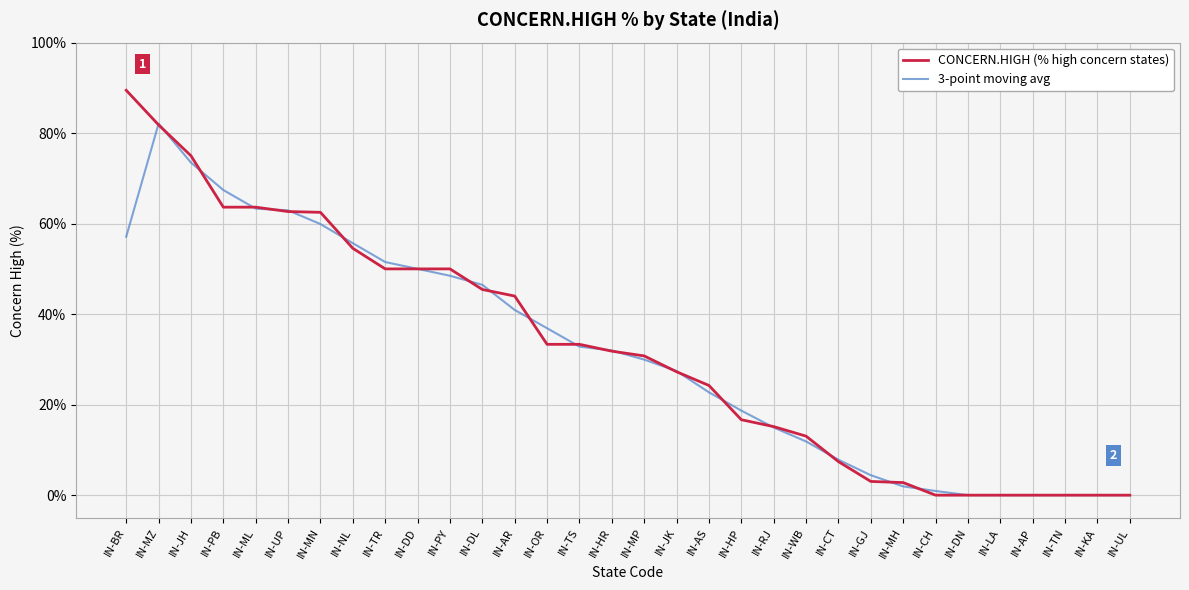

What is the maximum value shown in the chart?

89.5